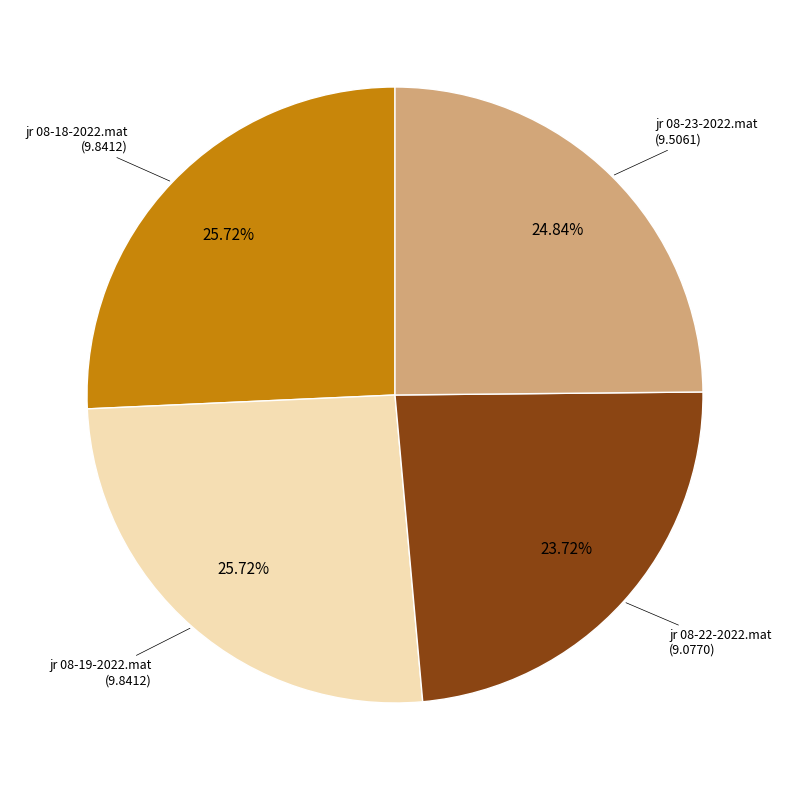

Approximately how many times larger is the value at jr 08-19-2022.mat compared to jr 08-23-2022.mat?

1.0